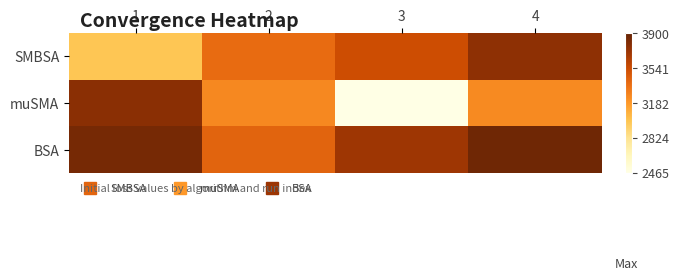

Reading left to right, extract all data points from this chart.

SMBSA: 1=2990.5	2=3381.8	3=3535.1	4=3755.3
muSMA: 1=3768.5	2=3253.4	3=2465.8	4=3247.8
BSA: 1=3842.0	2=3421.7	3=3701.2	4=3865.8